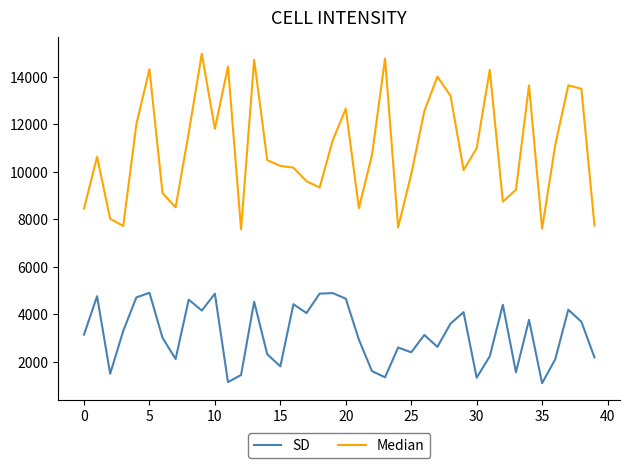

Which series has the largest total across all categories?

Median